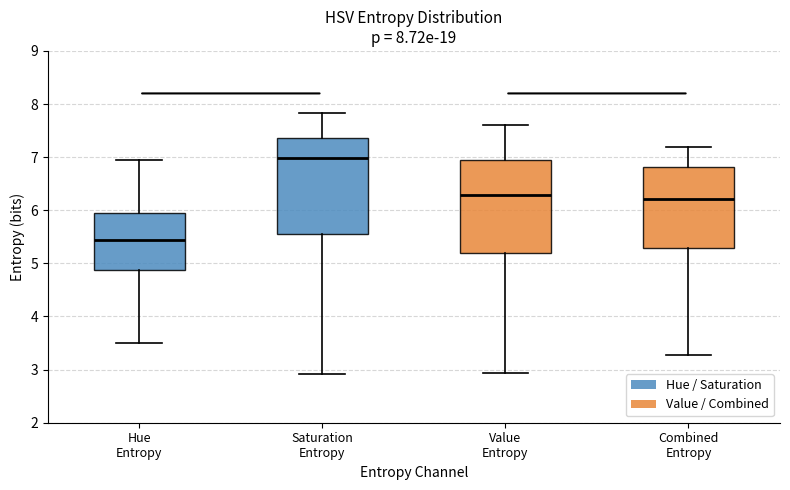

Which box has the highest median line?

Saturation Entropy